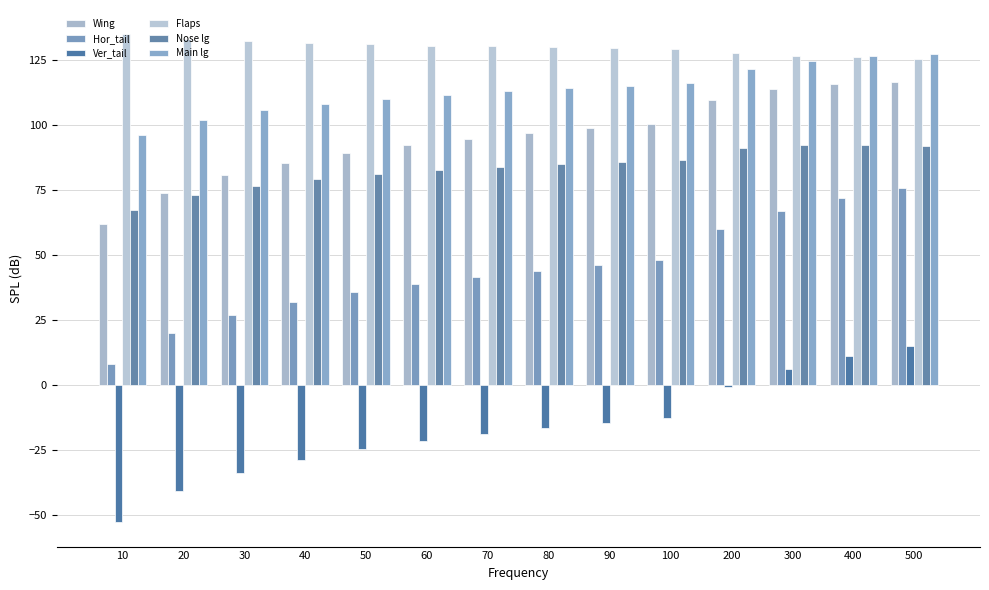

How many data points in Wing are less than 96?

7